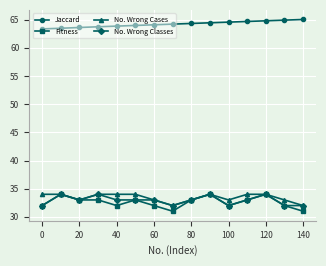

Which series has the largest range (max minus min)?

Fitness